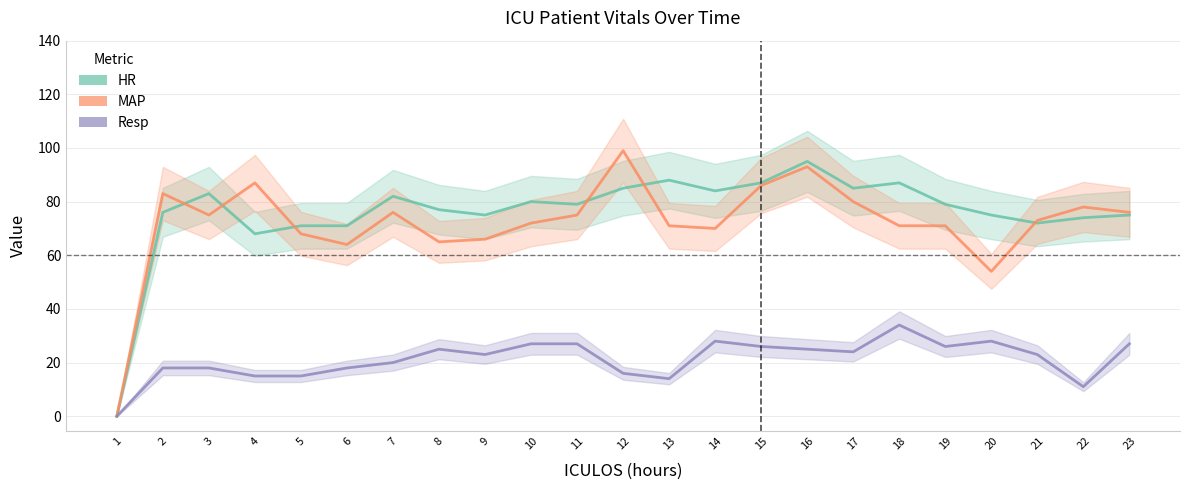

The value of MAP at 12 is 44. True or false?

False